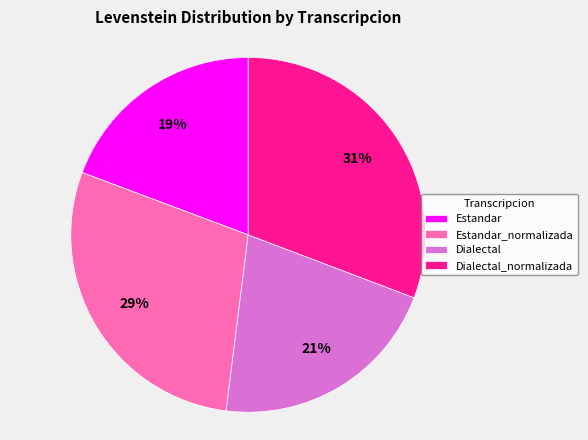

Rank the categories by value from lowest to highest.

Estandar, Dialectal, Estandar_normalizada, Dialectal_normalizada